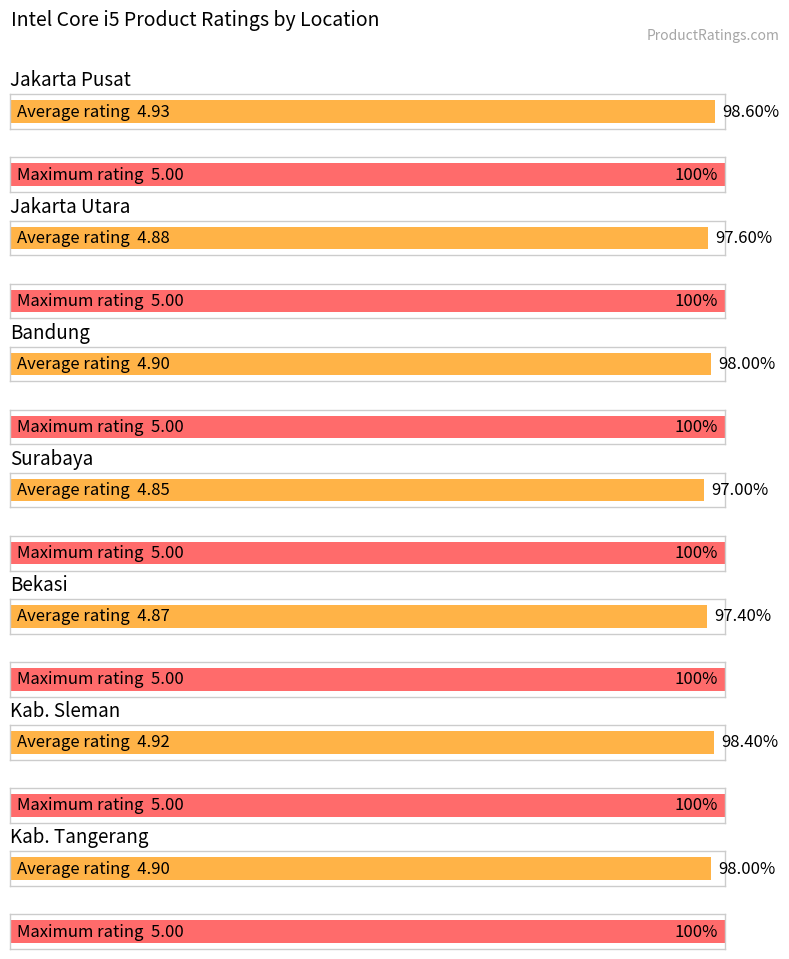

Which has a higher value, Jakarta Pusat or Jakarta Utara?

Jakarta Pusat